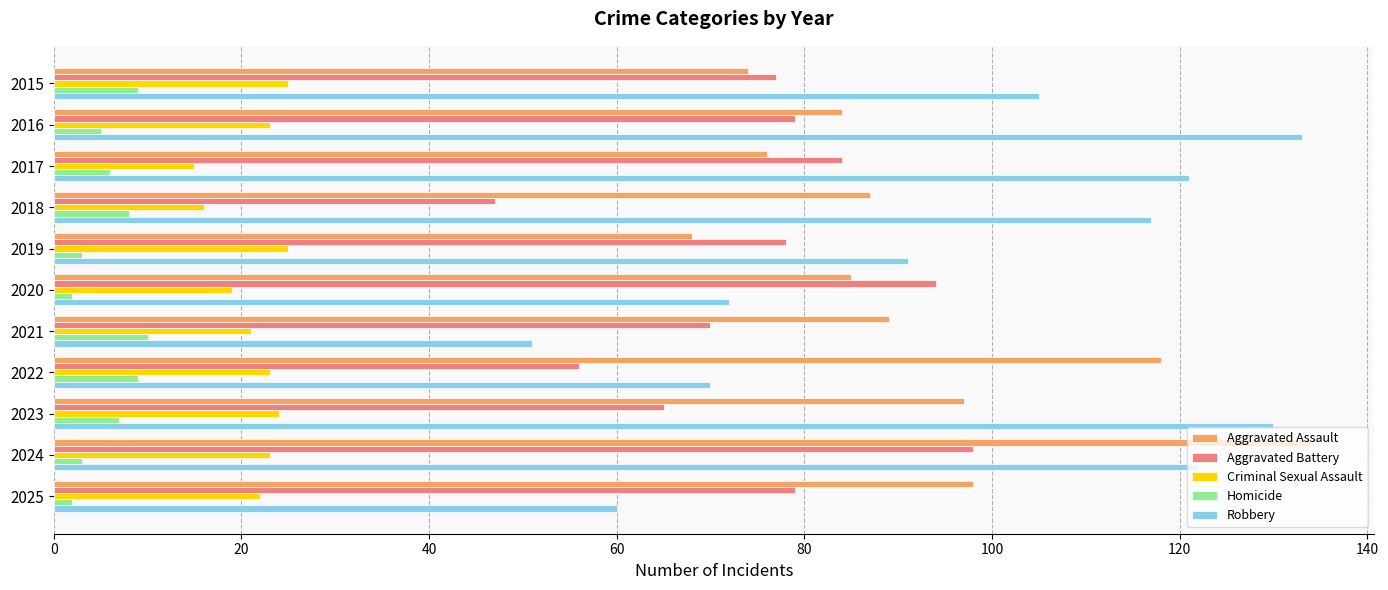

Count the Criminal Sexual Assault values in the range 19 to 24.

7